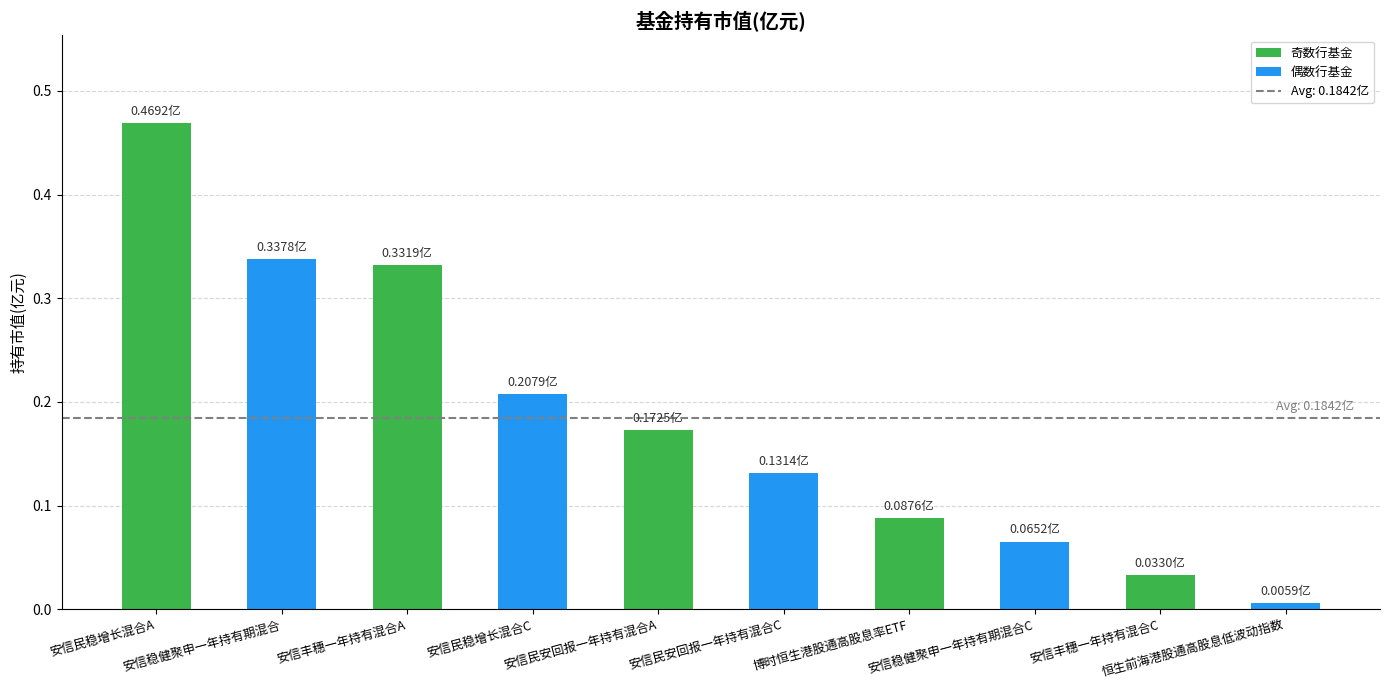

Does the chart contain any negative values?

No